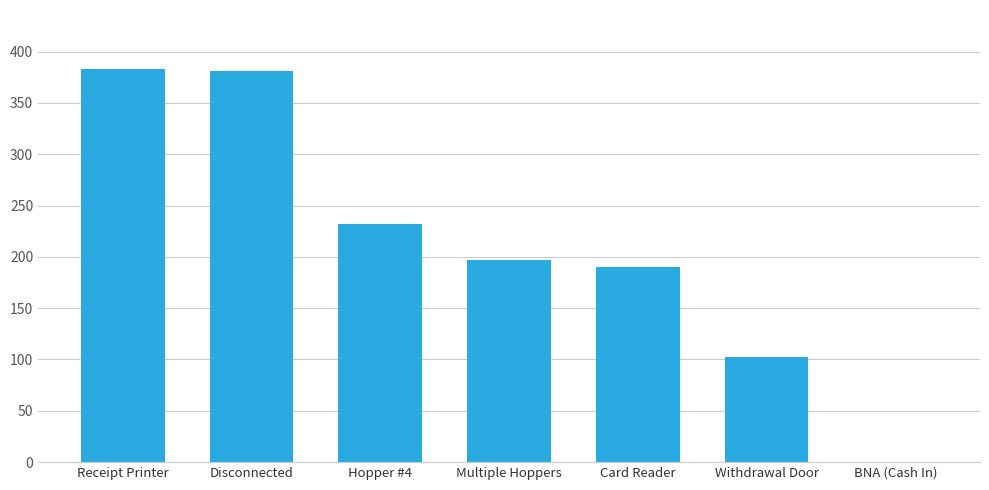

What is the greatest value displayed?

383